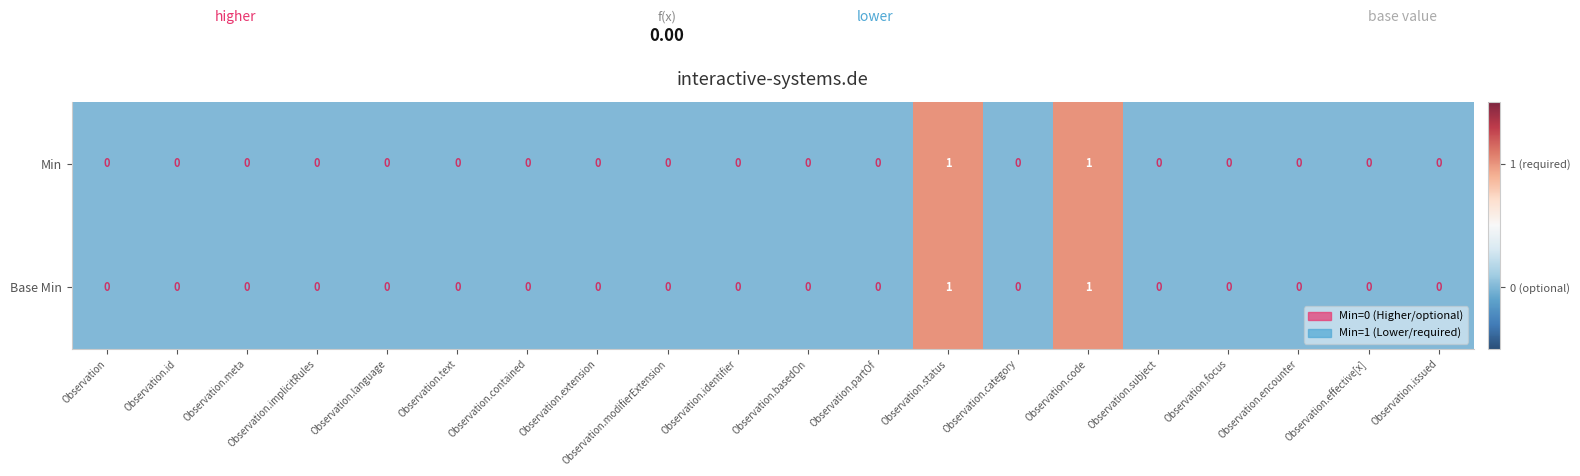

The Base Min series shows 0 at Observation.implicitRules. True or false?

True